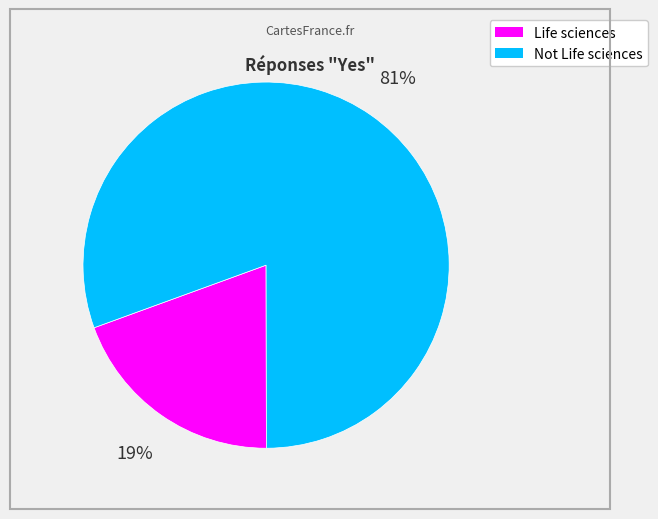

Is it true that Not Life sciences is 71% of the pie?

False